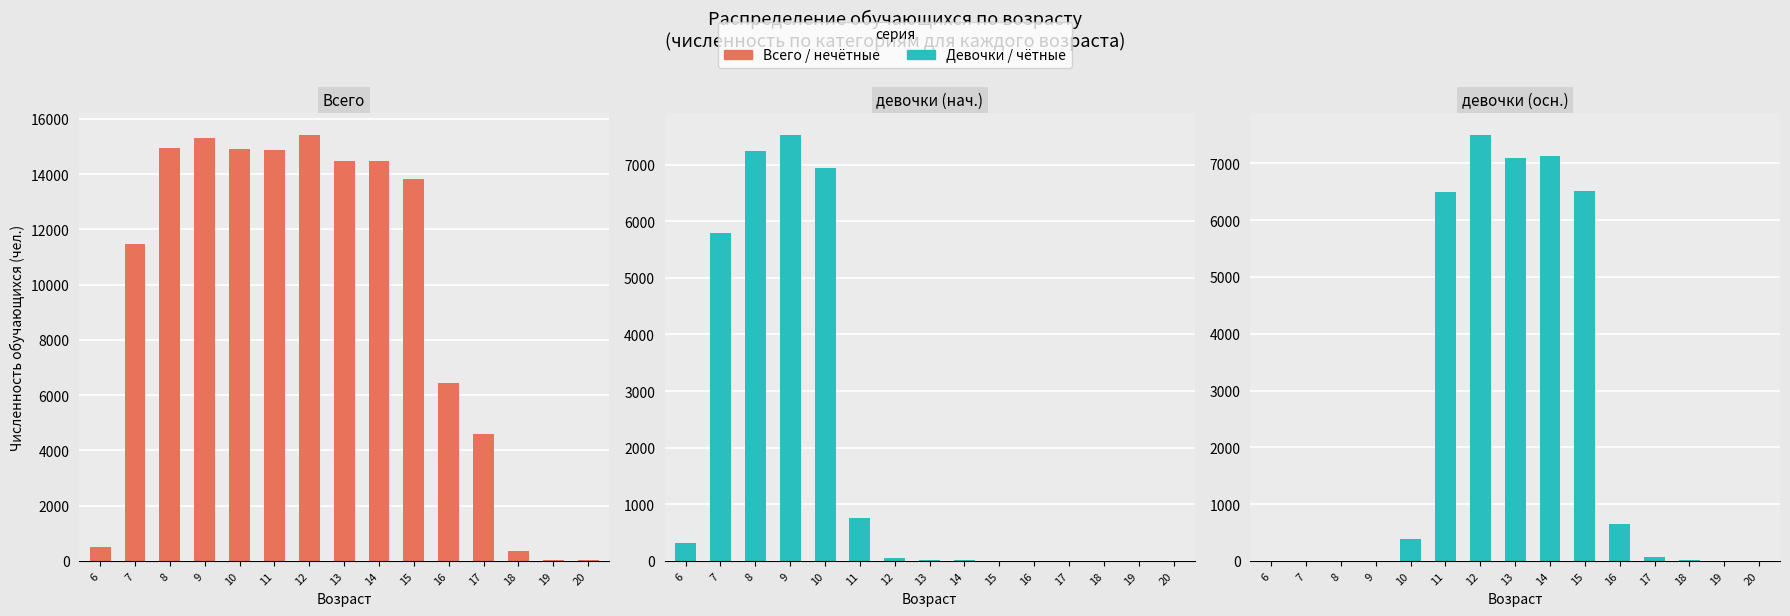

At which category does the chart reach its minimum across all series?

16